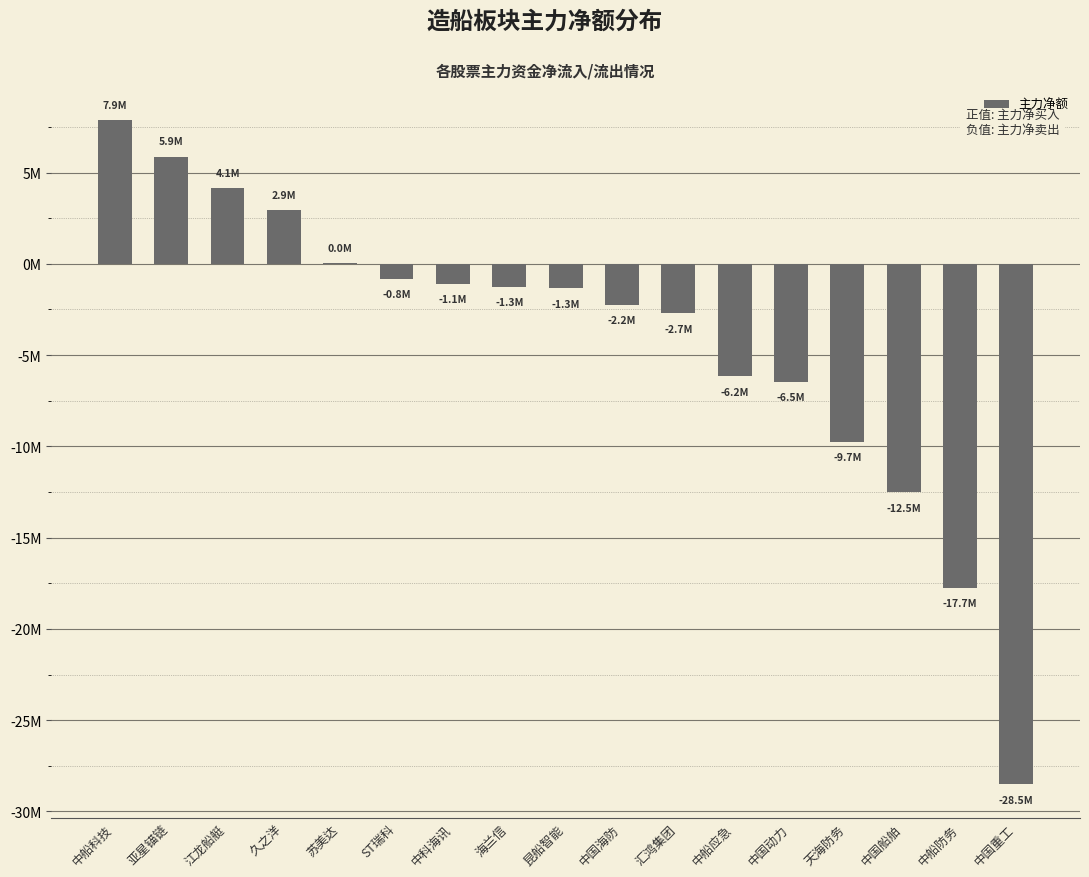

Are the bars horizontal?

No